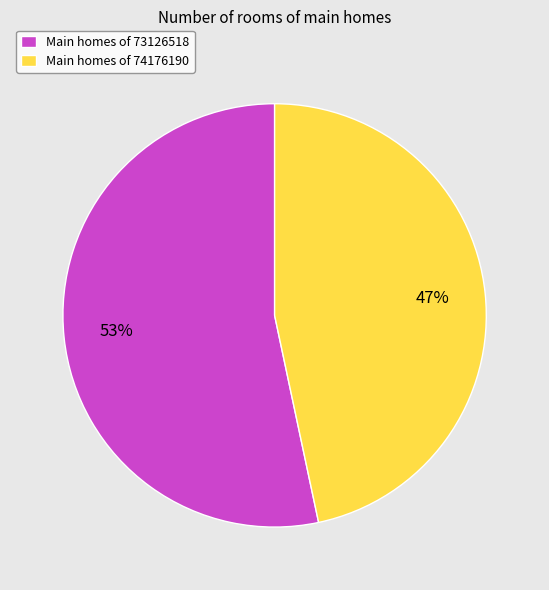

Combined, do Main homes of 74176190 and Main homes of 73126518 account for over 50%?

Yes